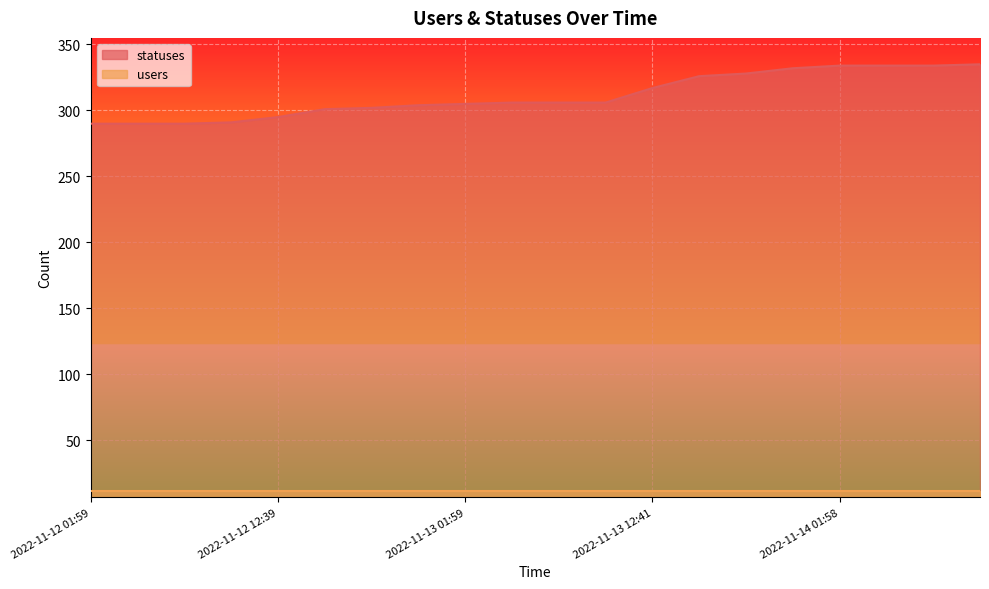

Does the chart display data point markers on the line(s)?

No